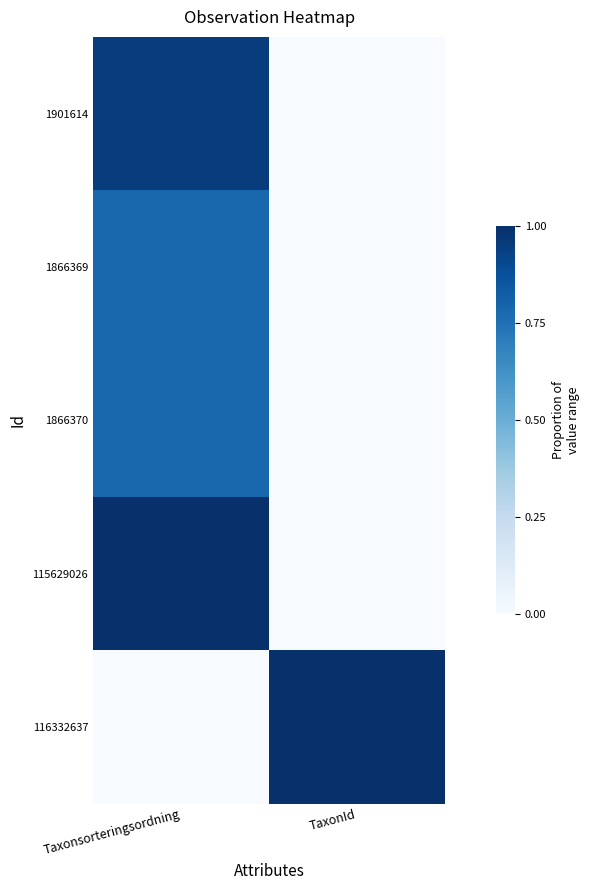

Which series changed the most between Taxonsorteringsordning and TaxonId?

116332637